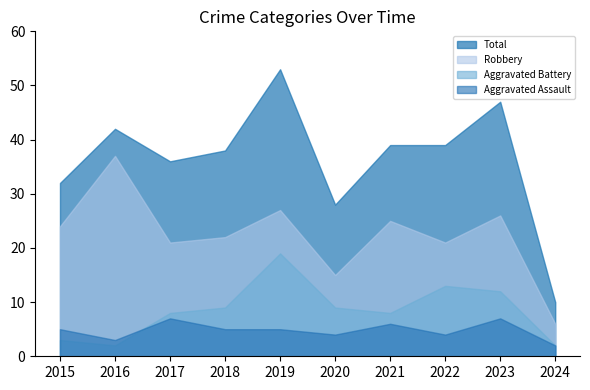

What is the difference between the maximum and minimum values in the Robbery series?

31